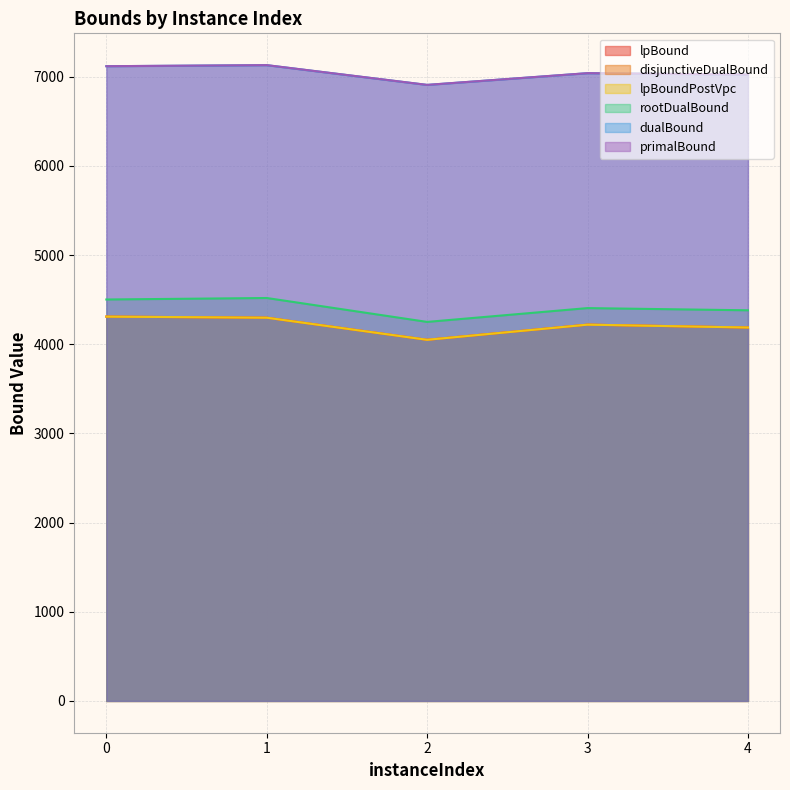

How many distinct data groups are displayed?

6